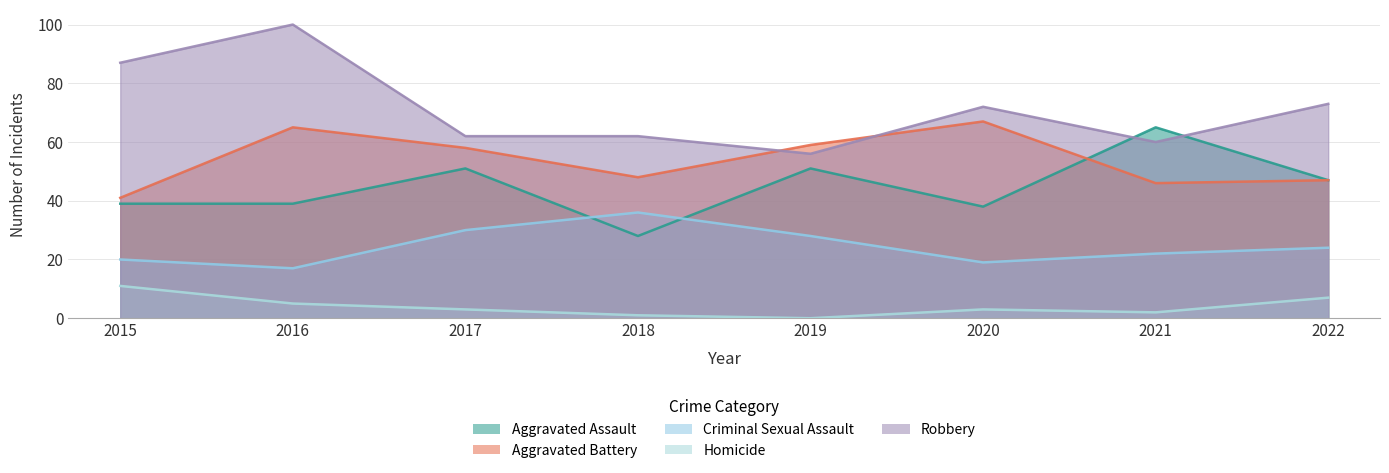

What is the average value of the Criminal Sexual Assault series?

24